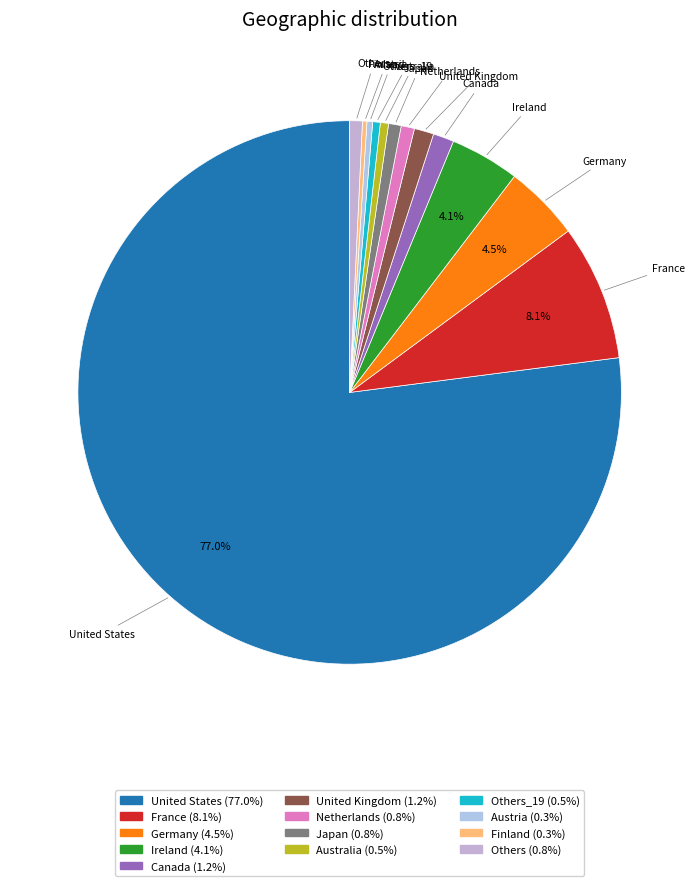

To the nearest percent, what is the average slice percentage?

8%